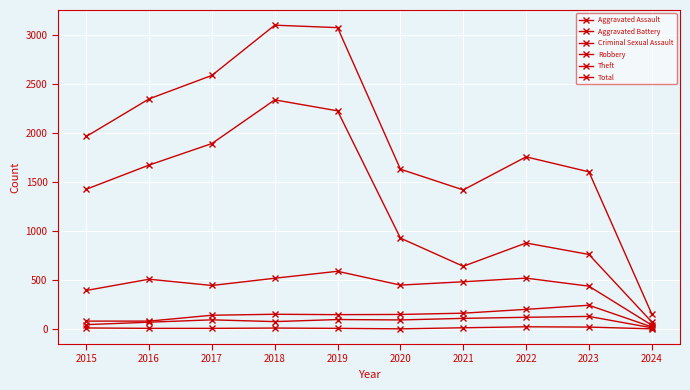

Which category has the highest value in the Robbery series?

2019